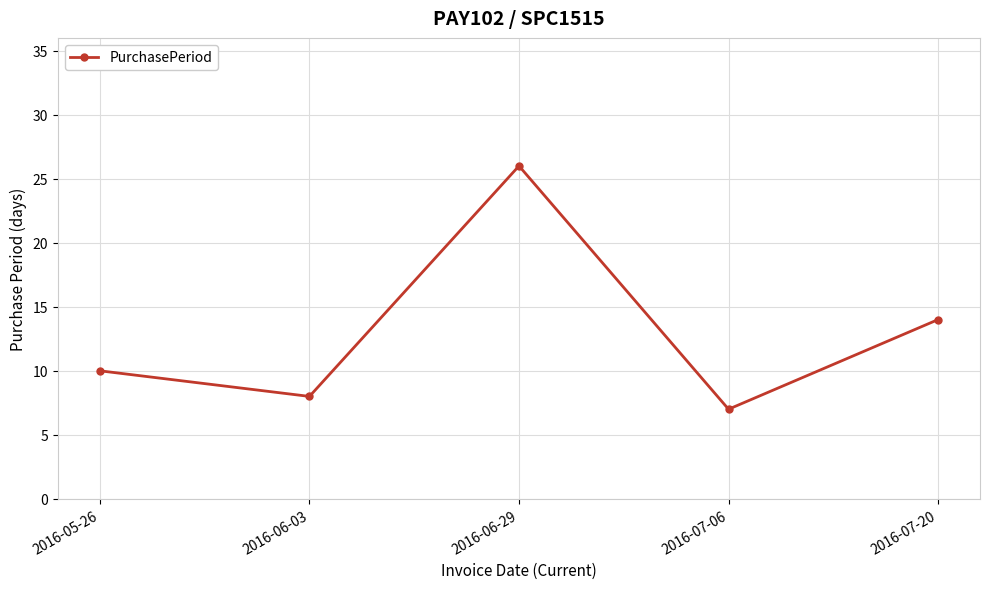

Which label corresponds to the smallest value in the chart?

2016-07-06